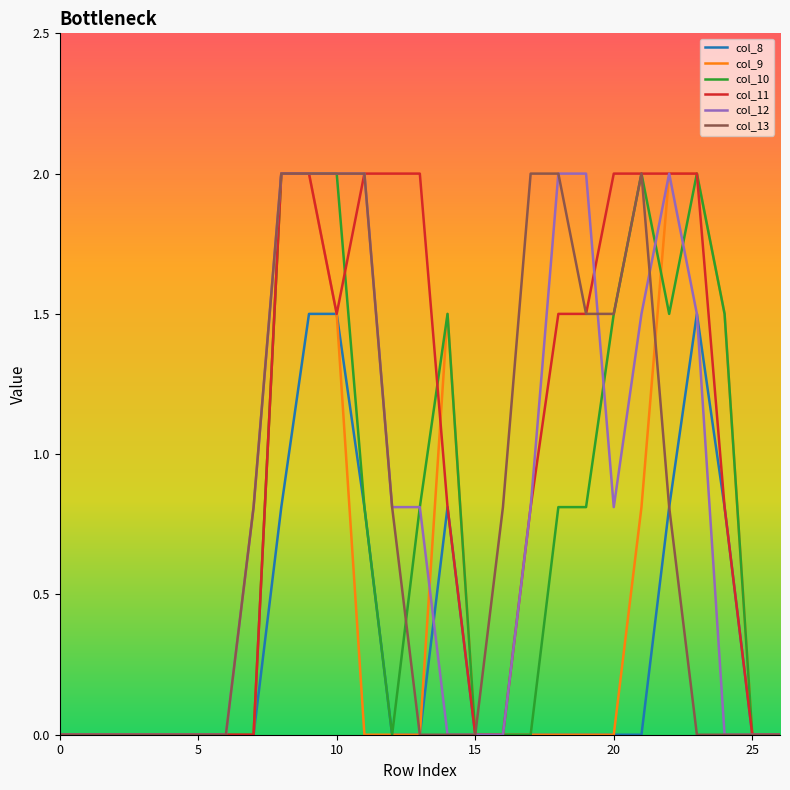

What is the highest value of the col_9 series?

2.0